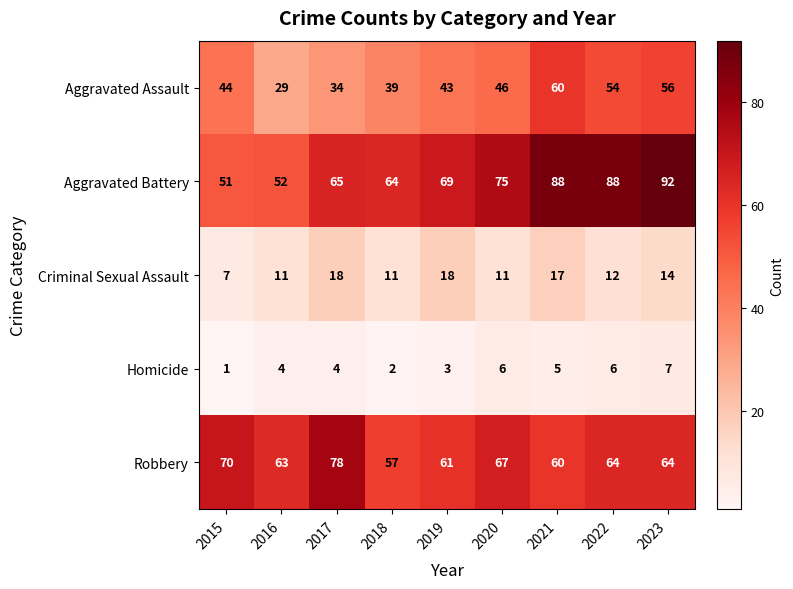

Rank the series by their maximum value, from highest to lowest.

Aggravated Battery, Robbery, Aggravated Assault, Criminal Sexual Assault, Homicide